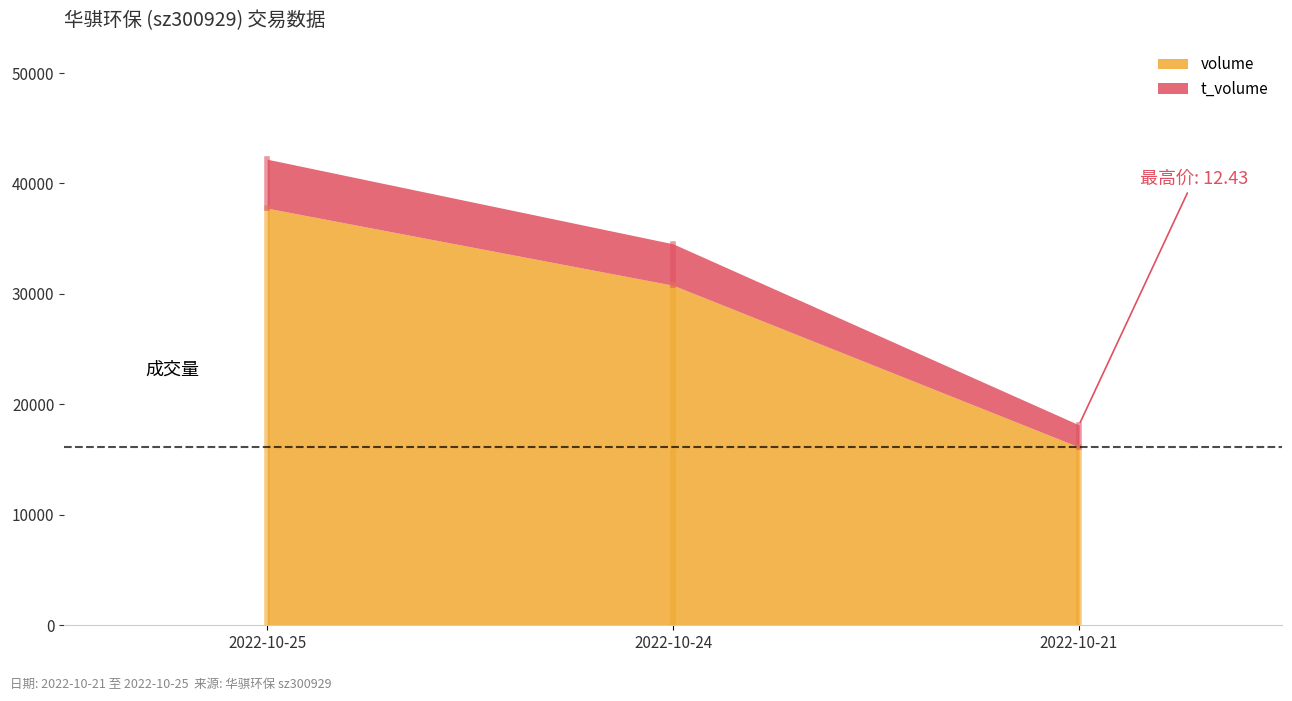

How many values in the t_volume series are below 3753?

1